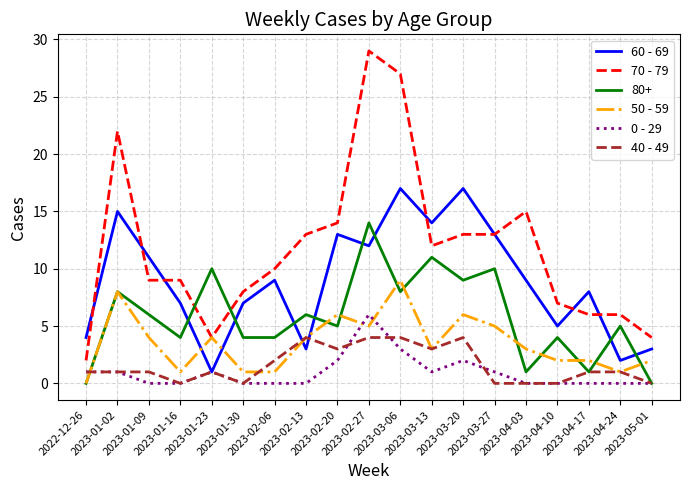

After their last crossing, which series has the higher values: 70 - 79 or 60 - 69?

70 - 79